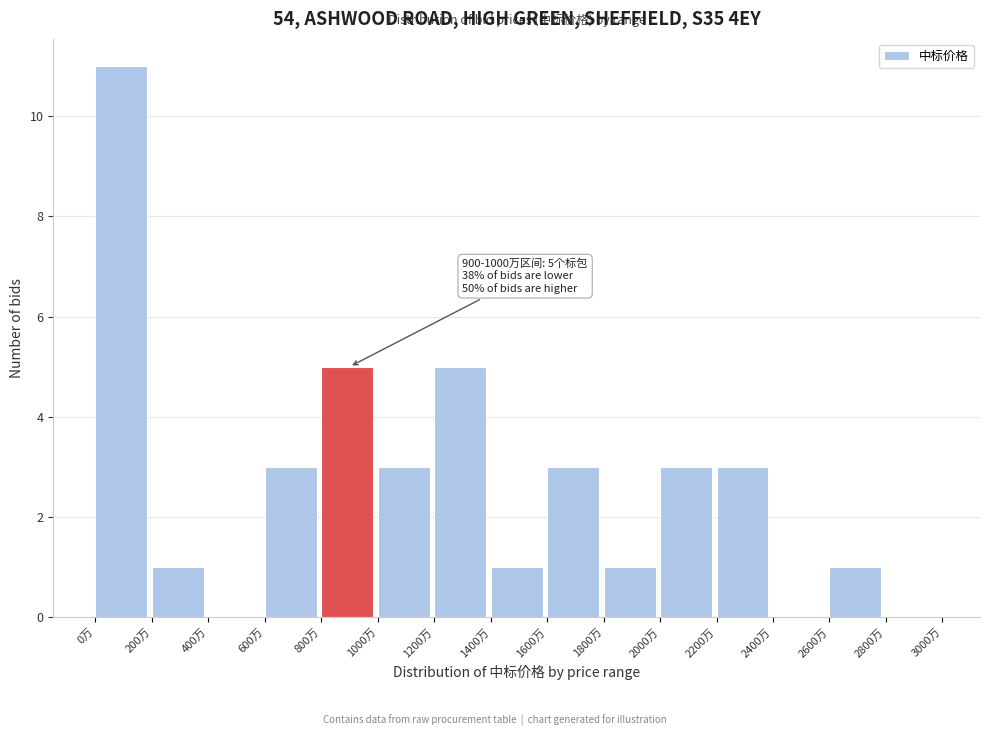

Which range on the x-axis has the tallest bar?

0 to 200